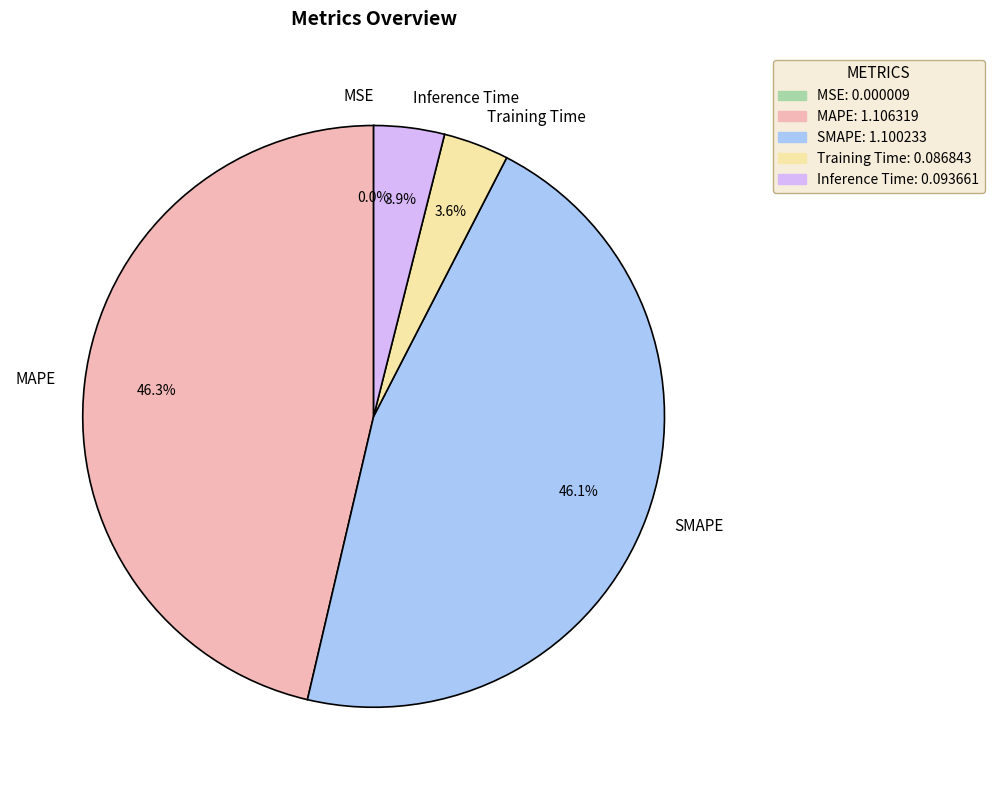

What percentage is NOT represented by Inference Time?

96.1%